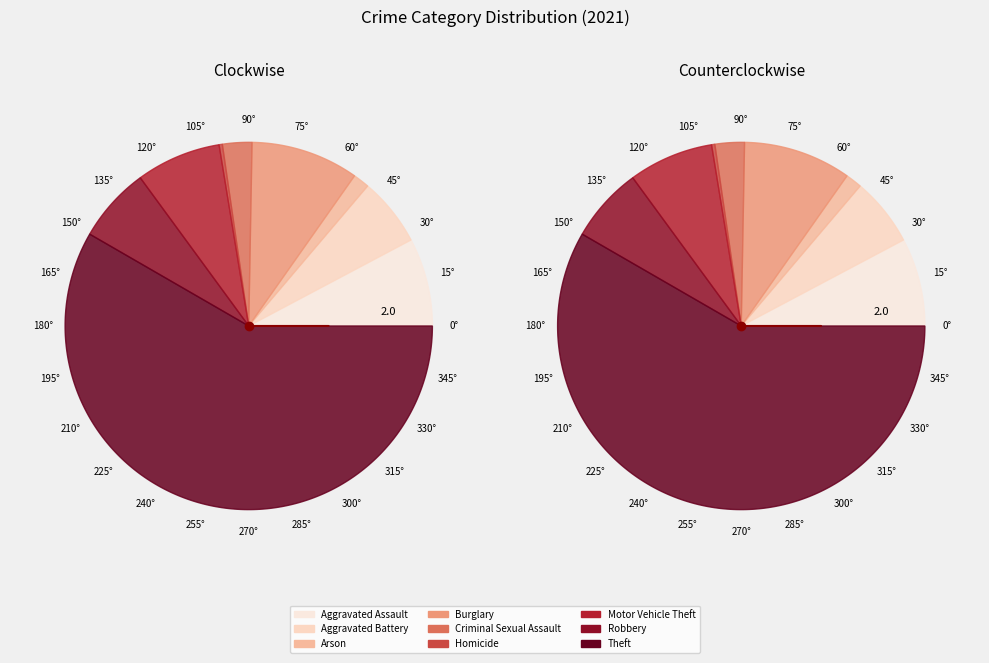

Which category has the biggest portion of the pie?

Theft